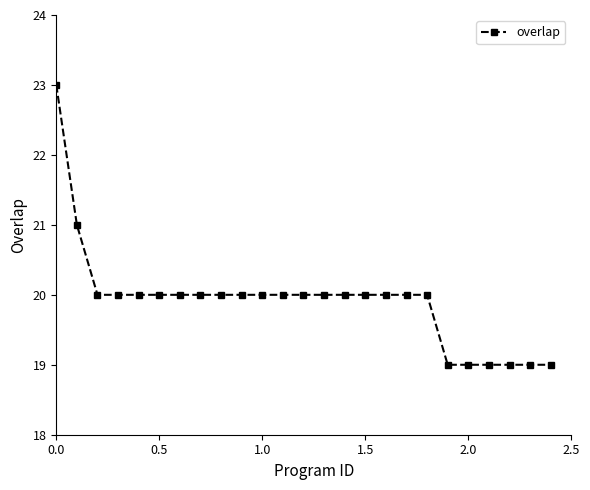

What is the value of the 2nd point from the left?

21